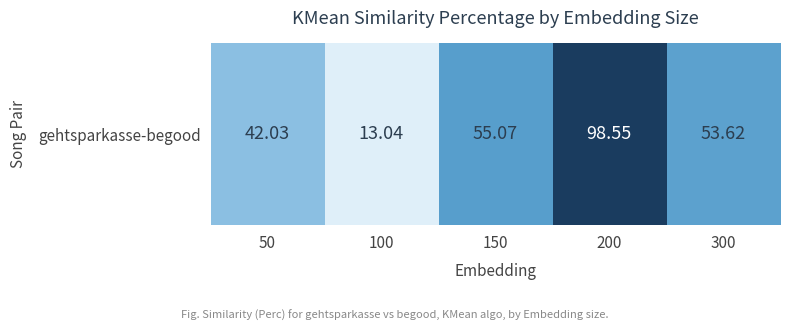

The chart shows a value of 21.8 at 100. True or false?

False